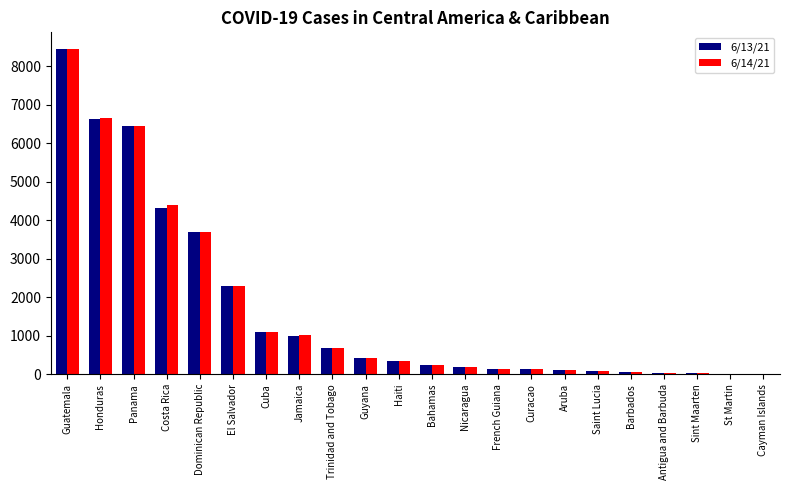

At which category is the sum across all series the highest?

Guatemala